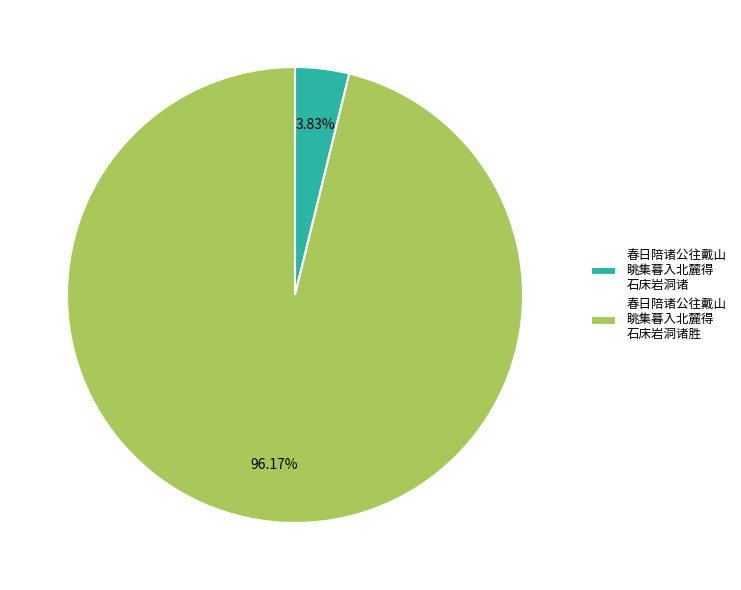

Which slice is the smallest?

春日陪诸公往戴山 眺集暮入北麓得 石床岩洞诸